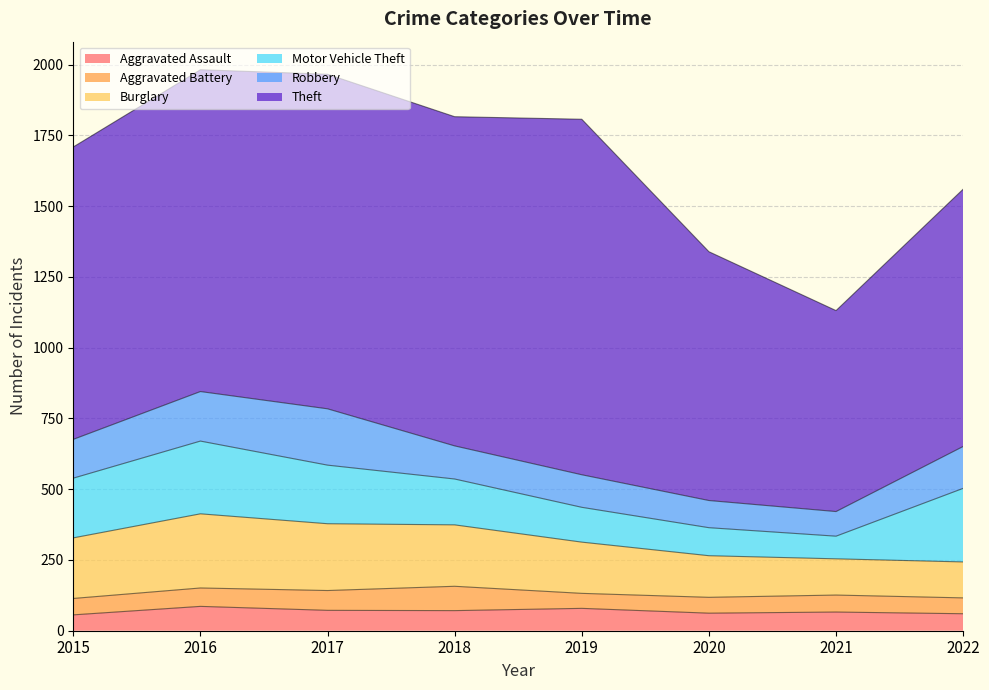

Read the Burglary value at 2018.

217